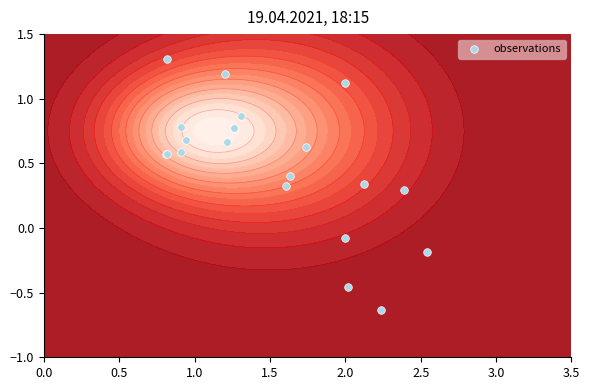

Count the number of values greater than 0.

16